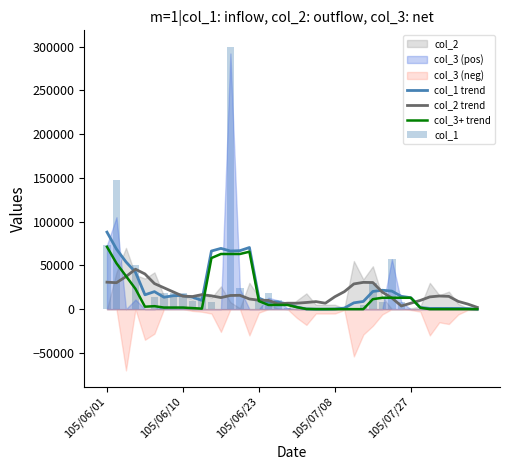

The value of col_1 trend at 11 is 66400.0. True or false?

True